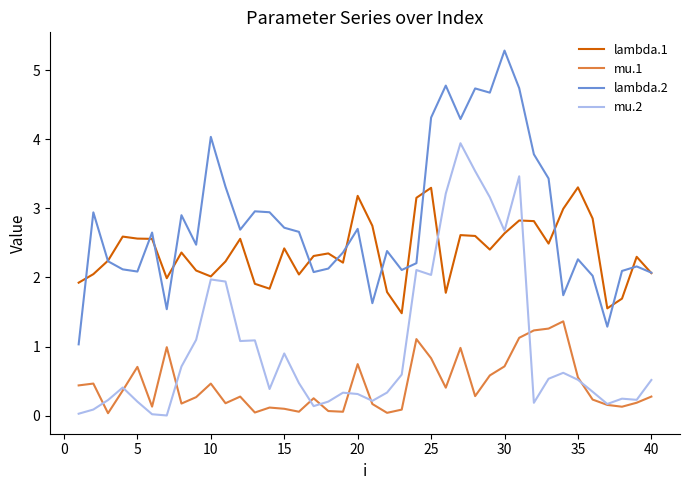

True or false: mu.1 and lambda.1 cross at least once.

False